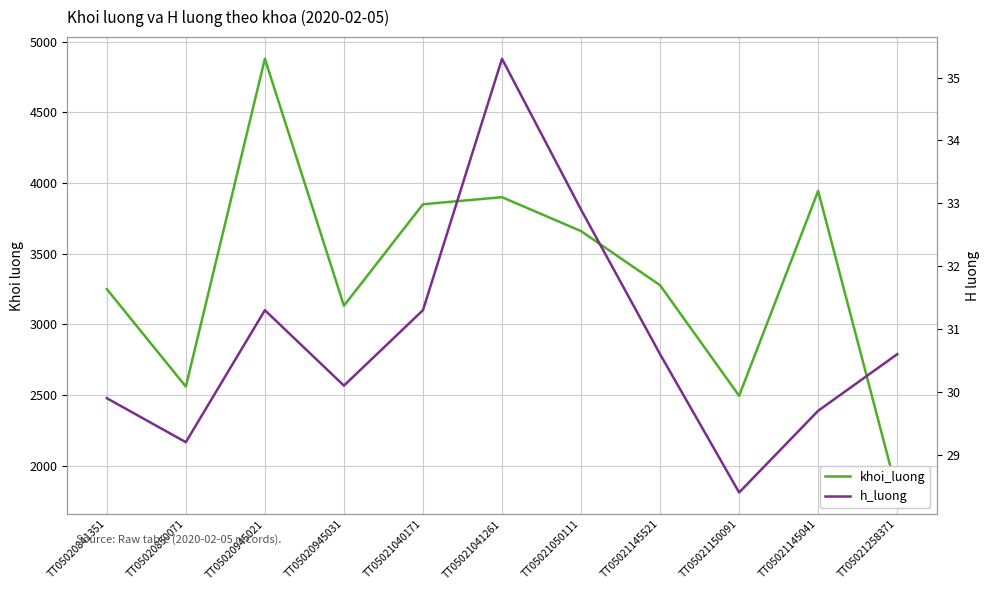

At how many categories does at least one series exceed 4134?

1